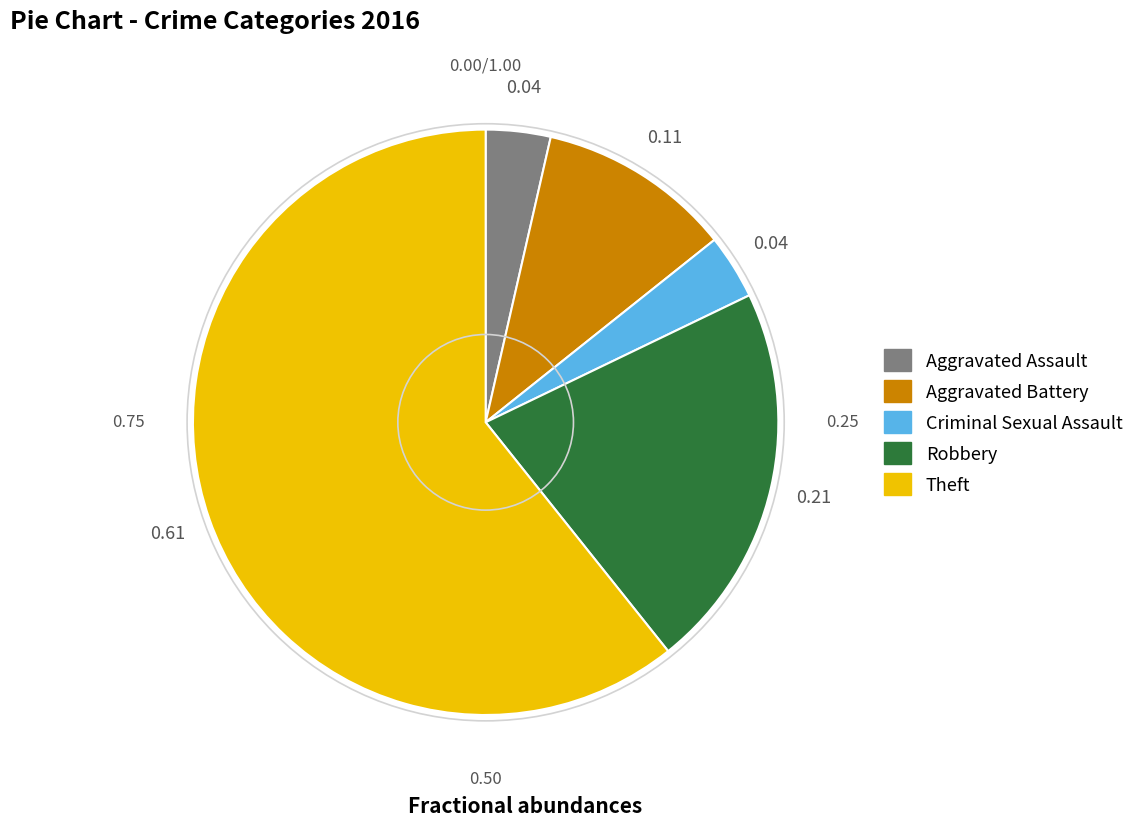

Which slice is the largest?

Theft